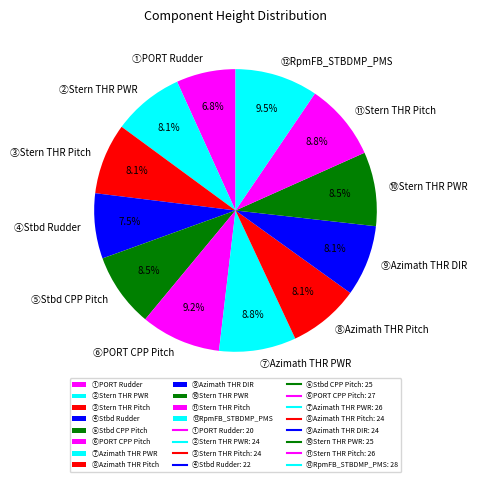

What percentage do ⑧Azimath THR Pitch and ⑤Stbd CPP Pitch together represent?

16.6%